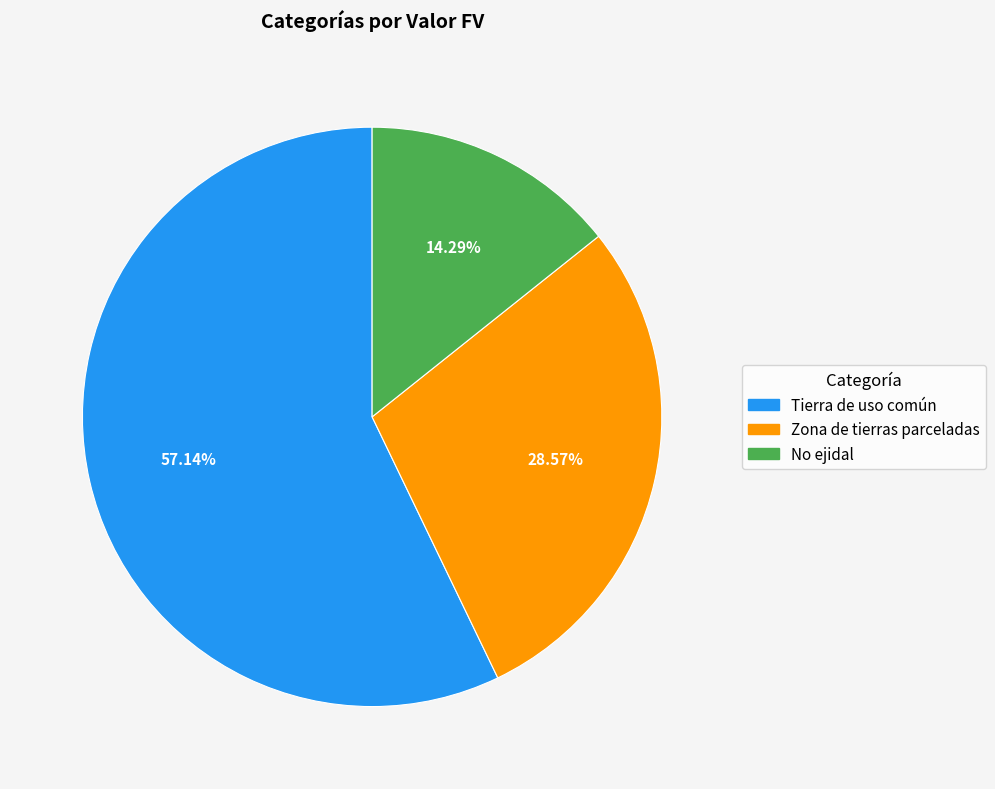

What percentage is the Tierra de uso común slice, to the nearest percent?

57%